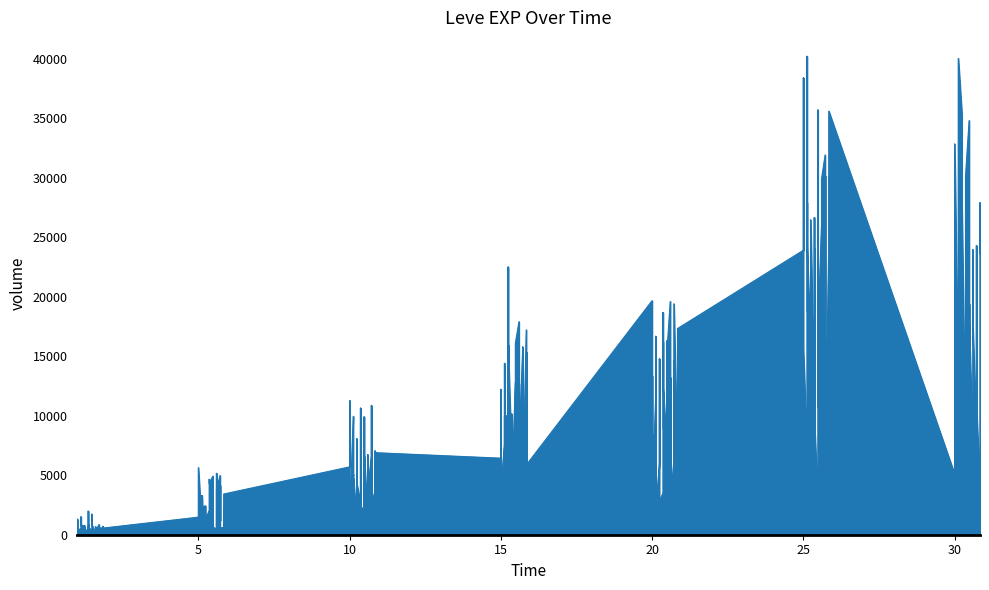

At which category does the data reach its first local peak?

1